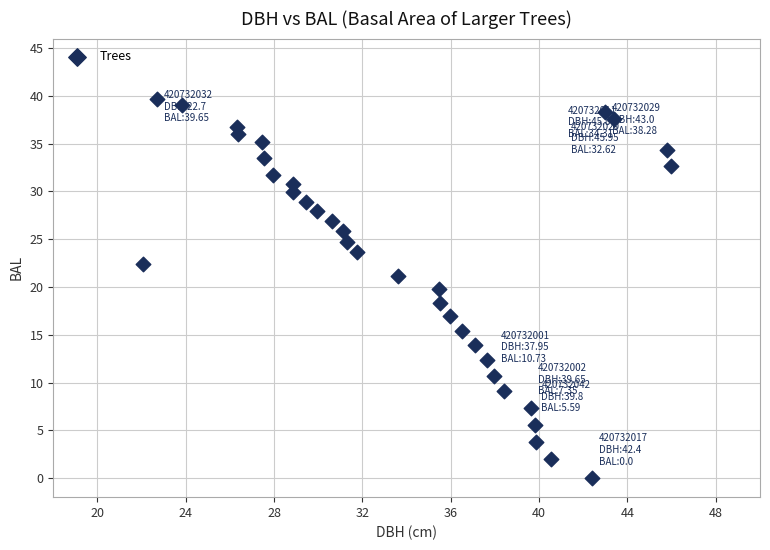

What is the range of X values (max minus min)?

23.9